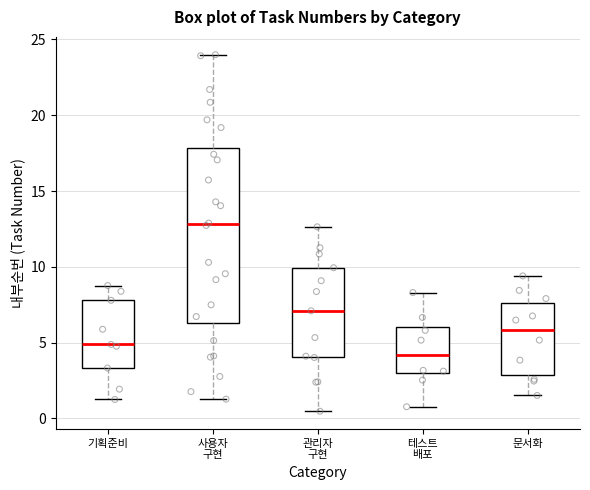

Comparing the boxes themselves (not the whiskers), which one is the tallest?

사용자 구현